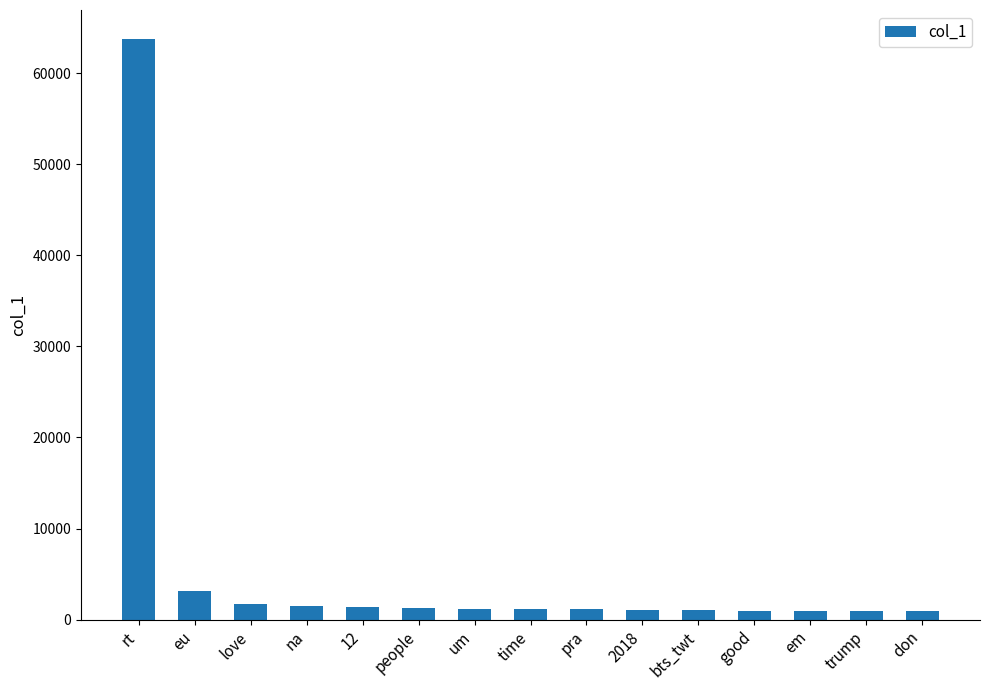

The chart shows a value of 63735 at rt. True or false?

True